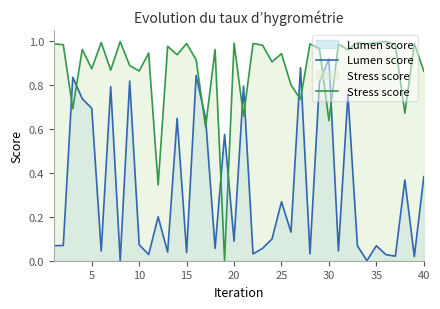

Which series ends up on top after the final intersection of Stress score and Lumen score?

Stress score